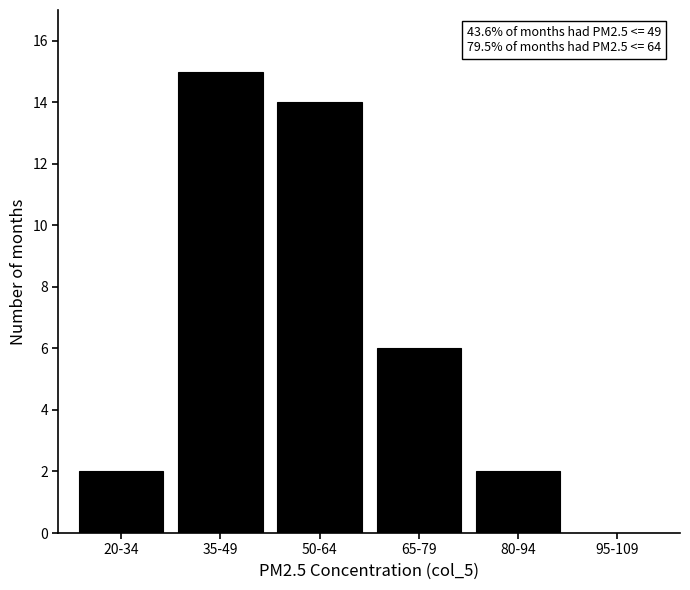

Reading left to right, list all the values displayed in this chart.

20-34=2	35-49=15	50-64=14	65-79=6	80-94=2	95-109=0